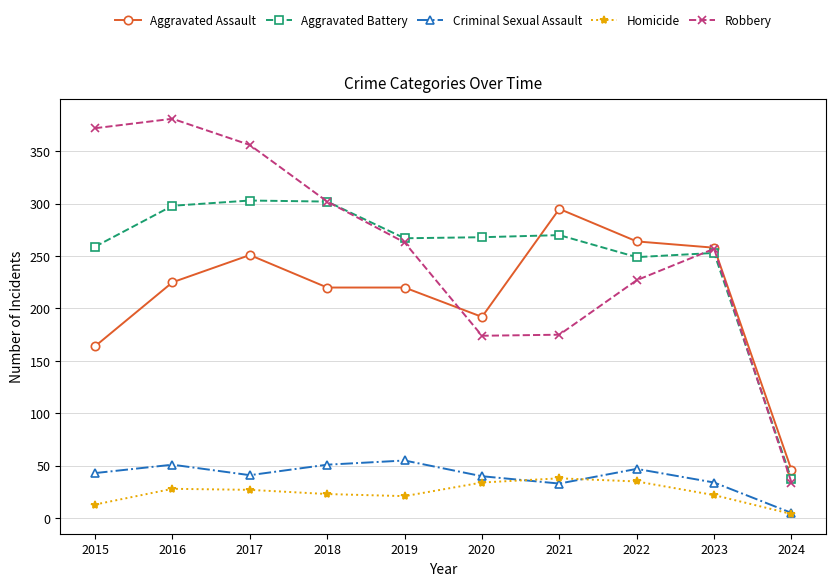

Is this an area chart (filled region under the line)?

No